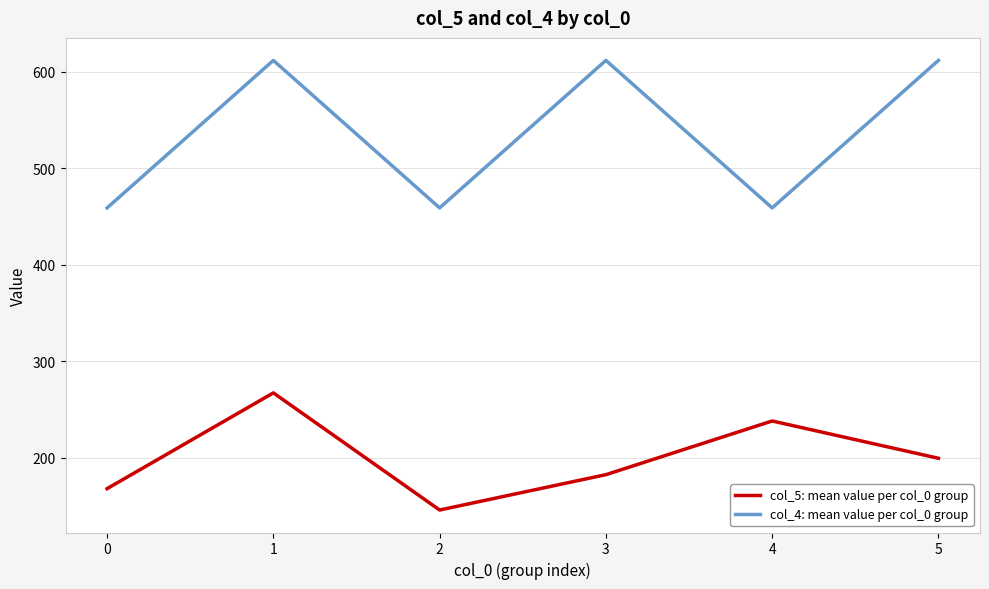

The value of col_4: mean value per col_0 group at 3 is 612.0. True or false?

True